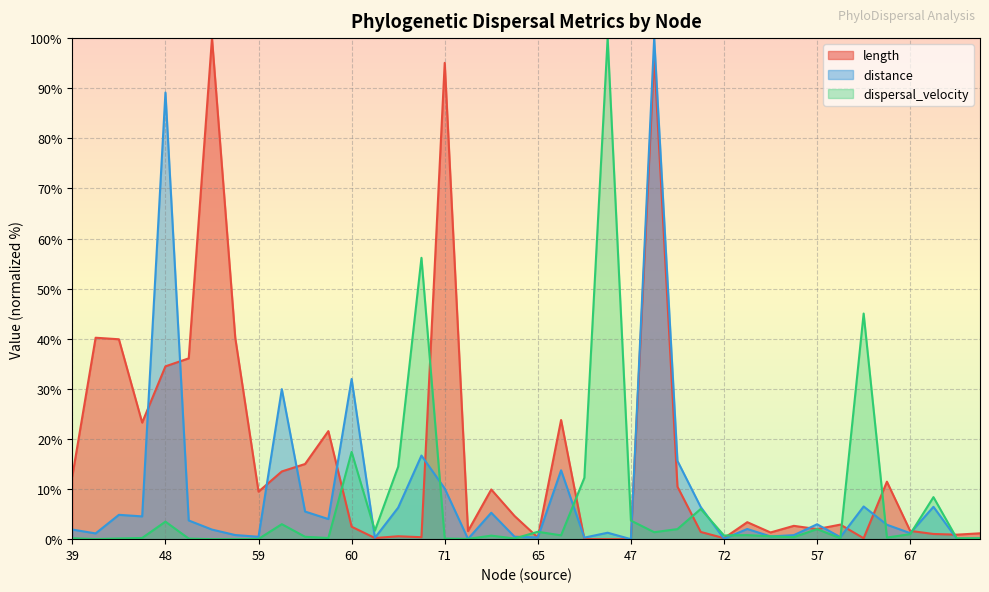

At 49, list the series in order from smallest to largest.

dispersal_velocity, distance, length